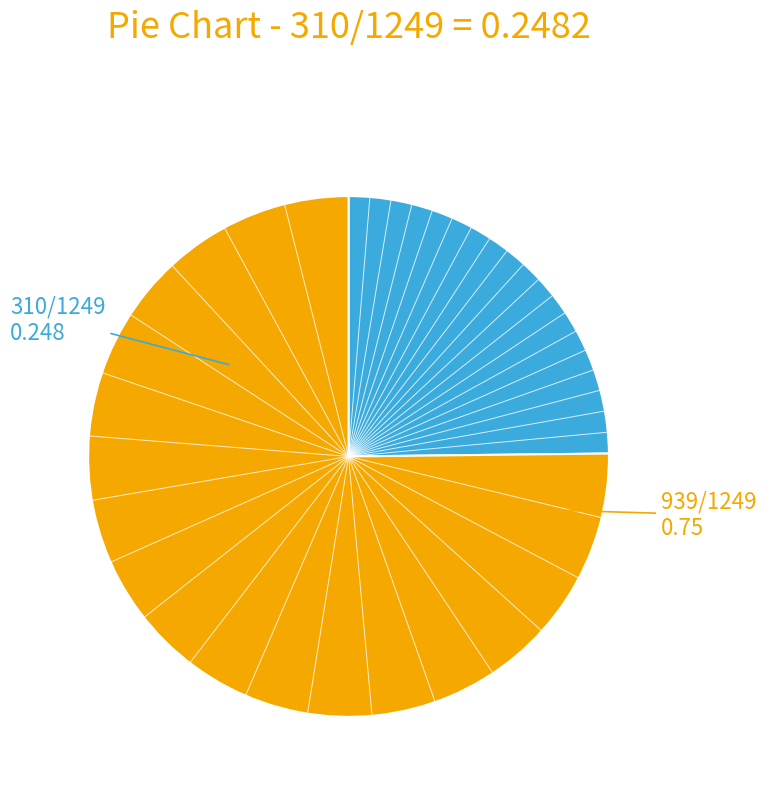

Does any single category account for the majority?

Yes